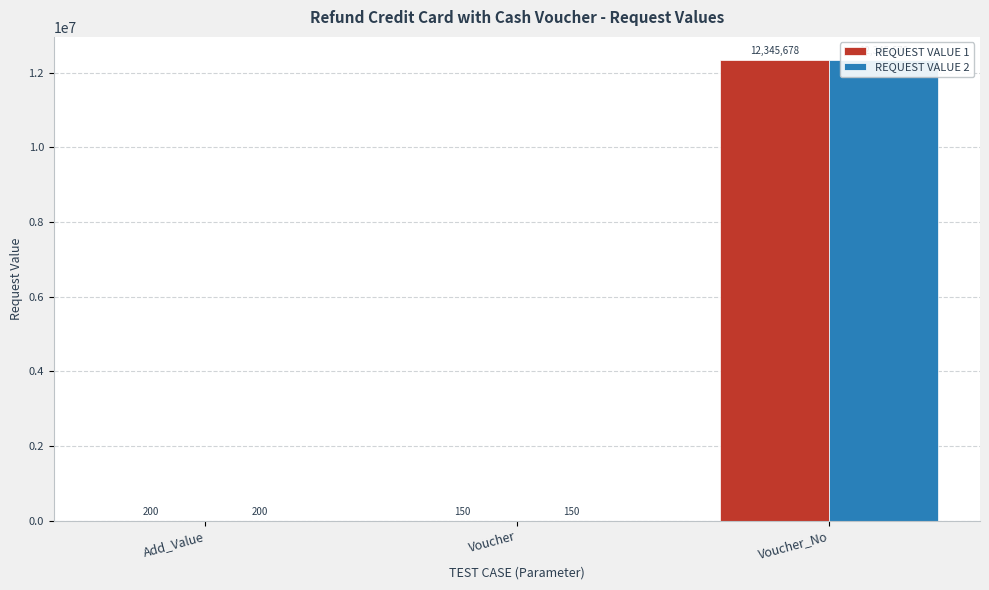

Which label corresponds to the smallest value in the chart?

Voucher